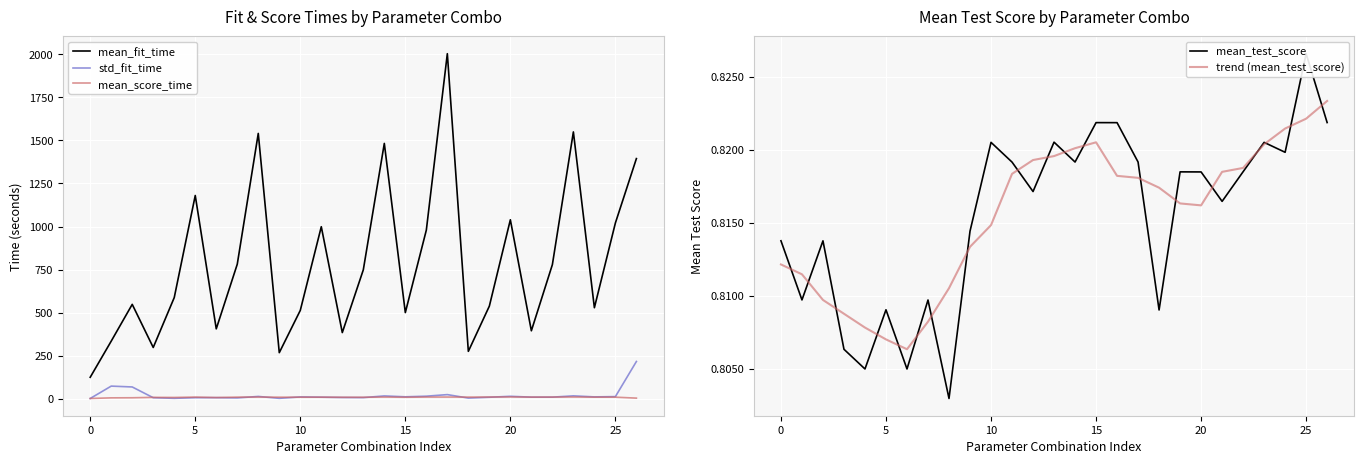

How many data points in mean_fit_time are less than 586?

13